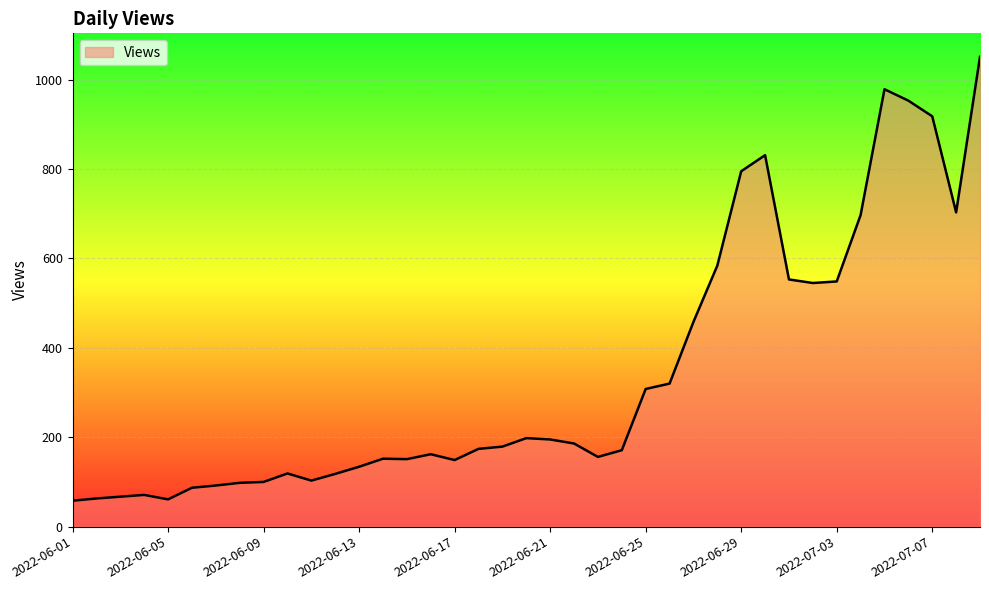

What is the difference between the maximum and minimum values?

993.0